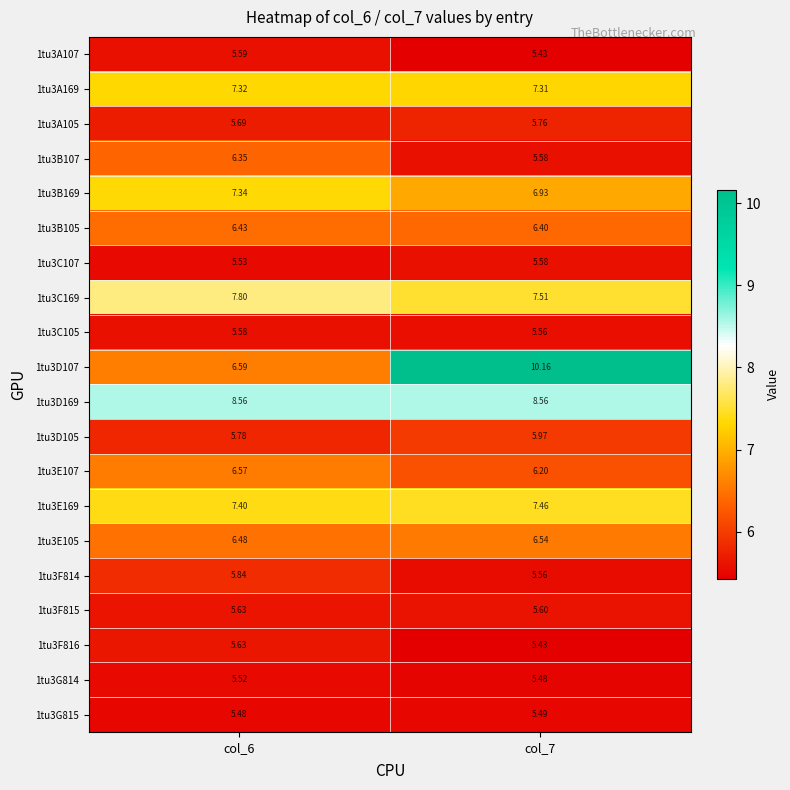

Is the value of 1tu3E107 at col_7 greater than the value of 1tu3D107 at col_6?

No